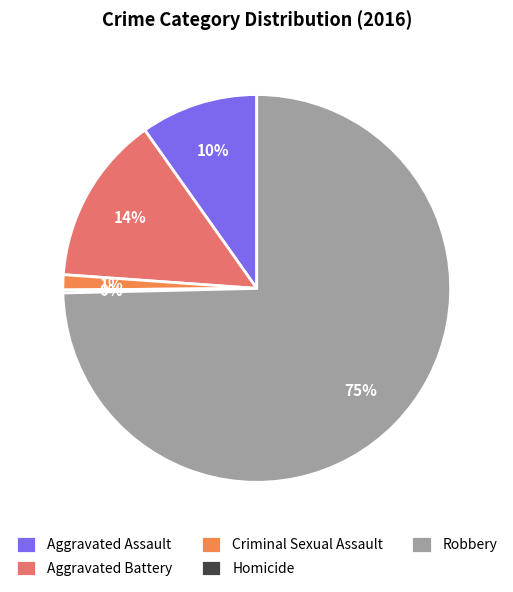

To the nearest percent, what is the combined percentage of Criminal Sexual Assault and Aggravated Assault?

11%